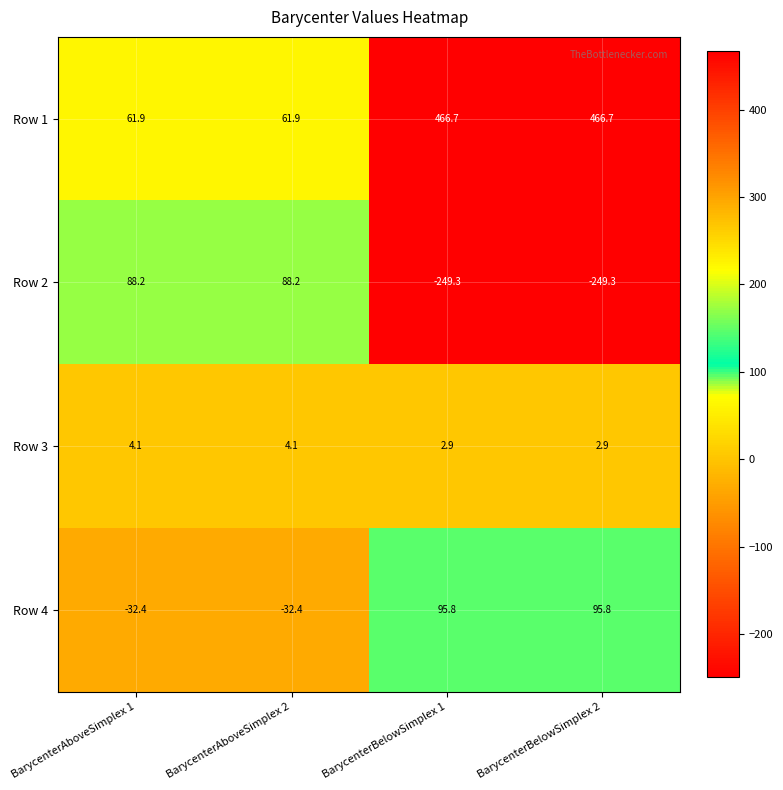

How many negative values does the Row 2 series have?

2